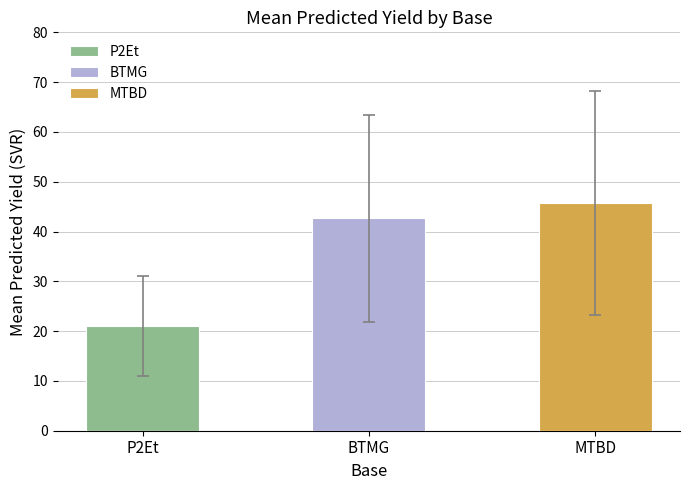

The value of P2Et at P2Et is 21.5. True or false?

False